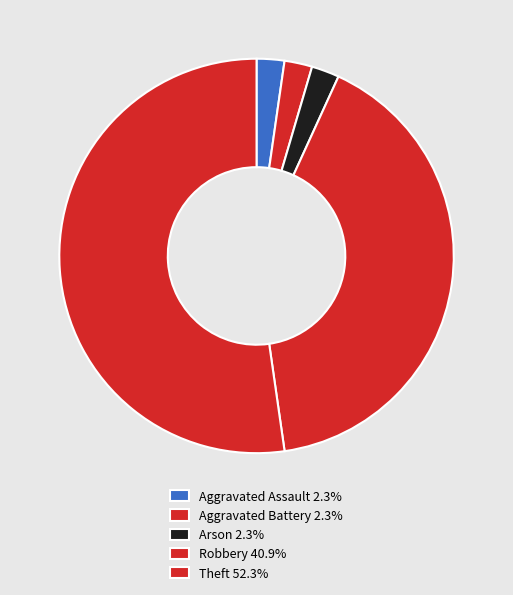

What is the ratio of the value at Robbery to the value at Aggravated Assault?

18.0